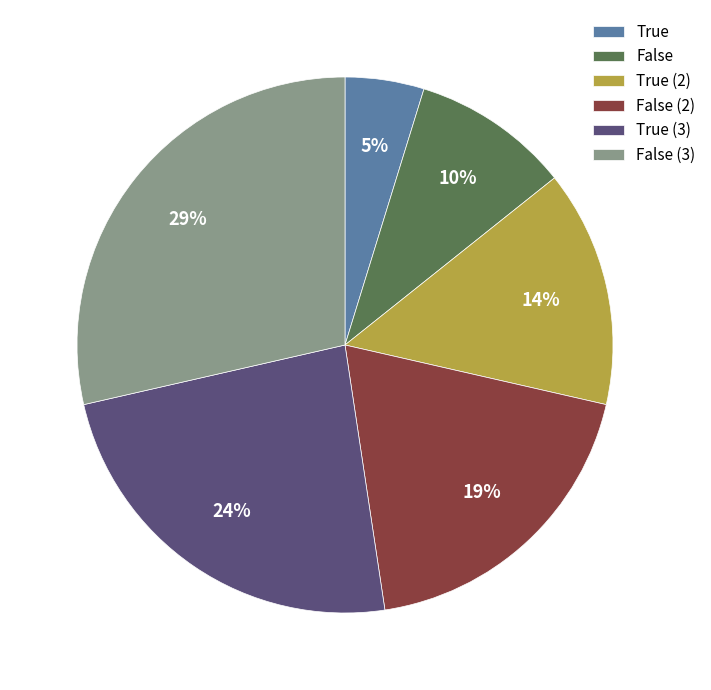

Does any single category account for the majority?

No